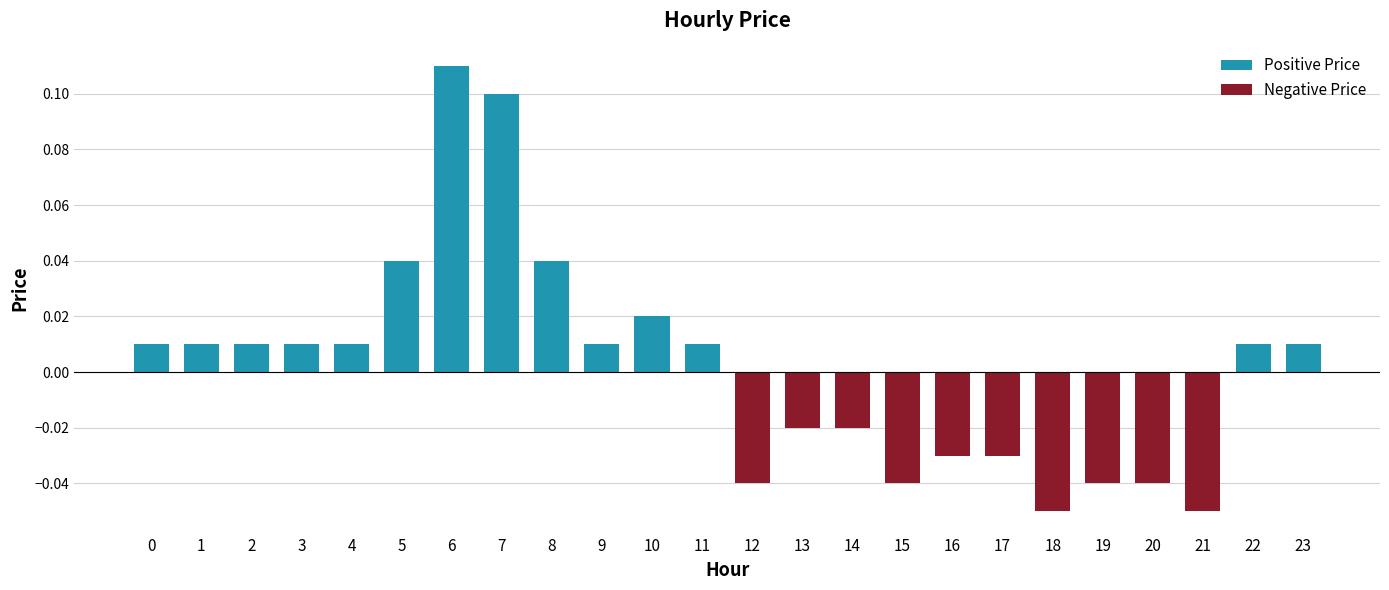

The Negative Price series shows 0.0 at 2. True or false?

False